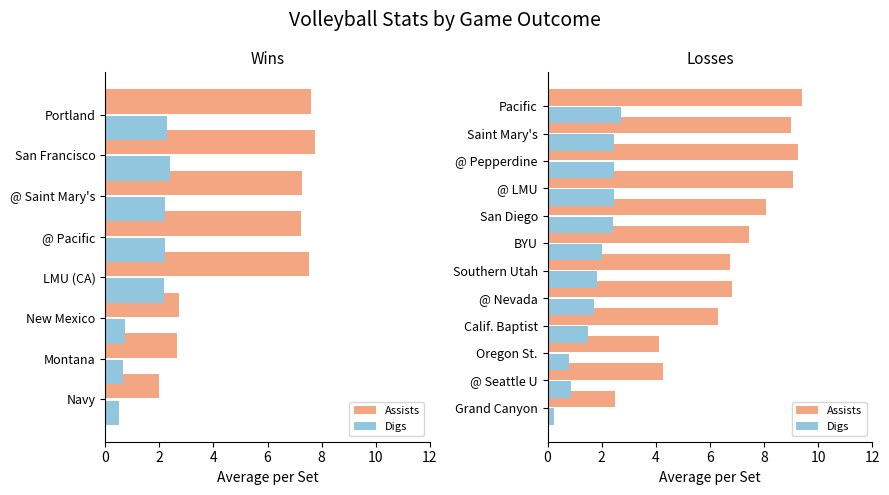

What are all the series names shown in the legend?

Assists, Digs